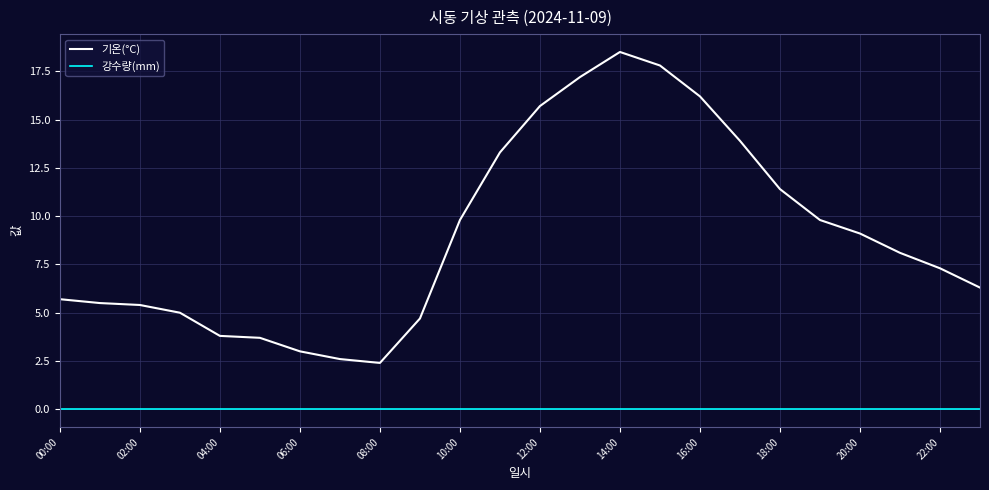

Which series has the widest spread of values?

기온(°C)